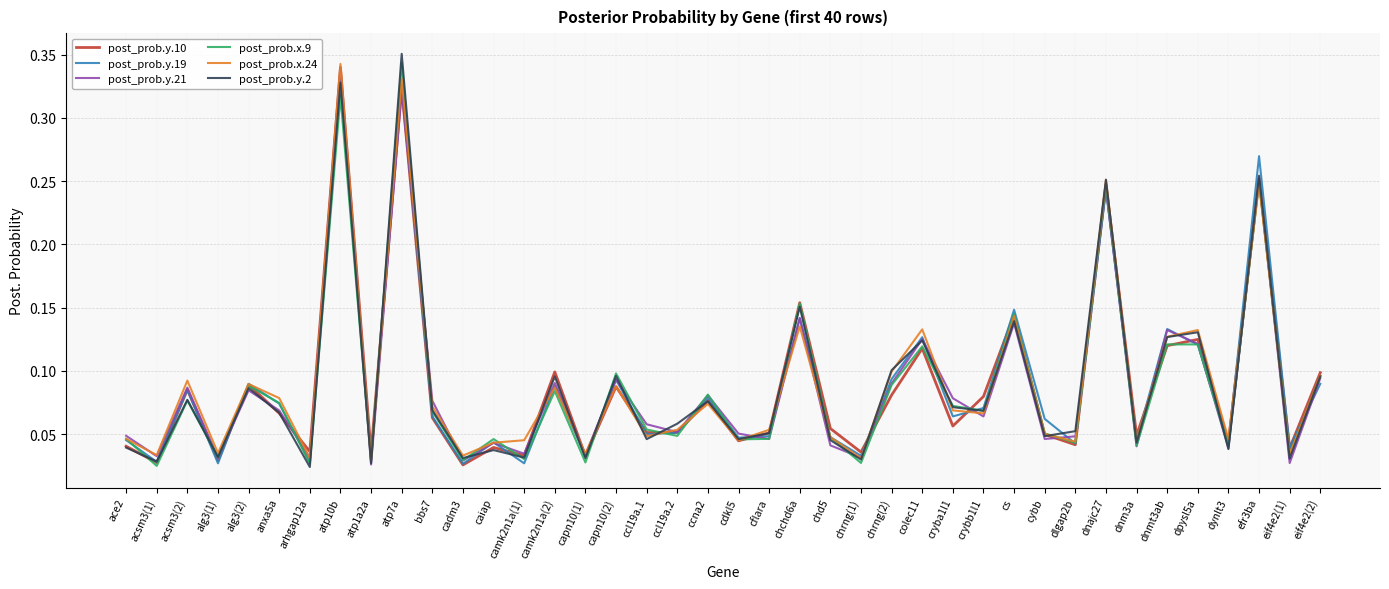

Which series has the widest spread of values?

post_prob.y.2